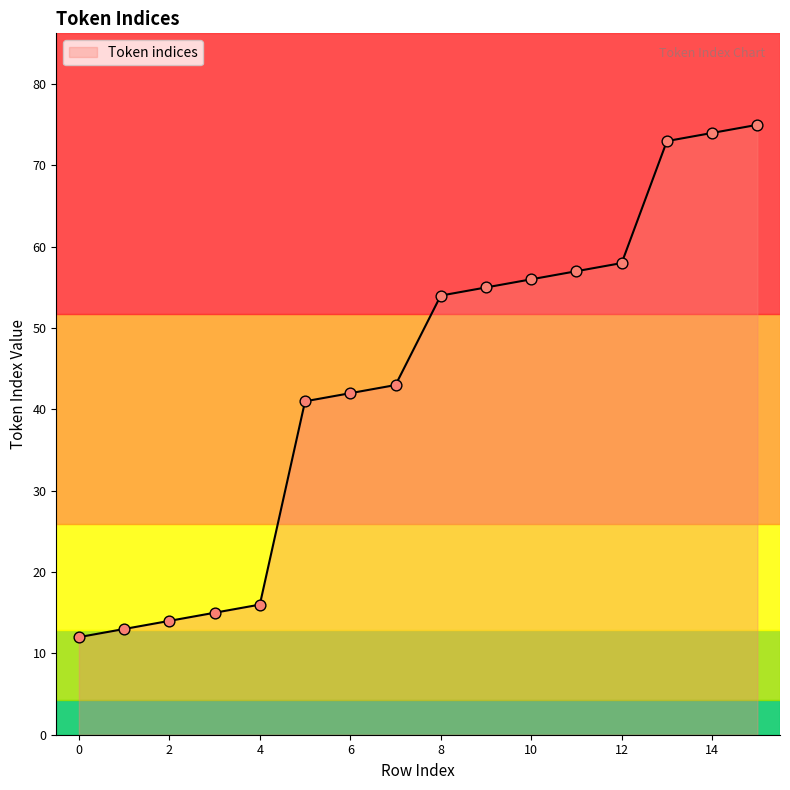

What is the difference between the maximum and minimum values?

63